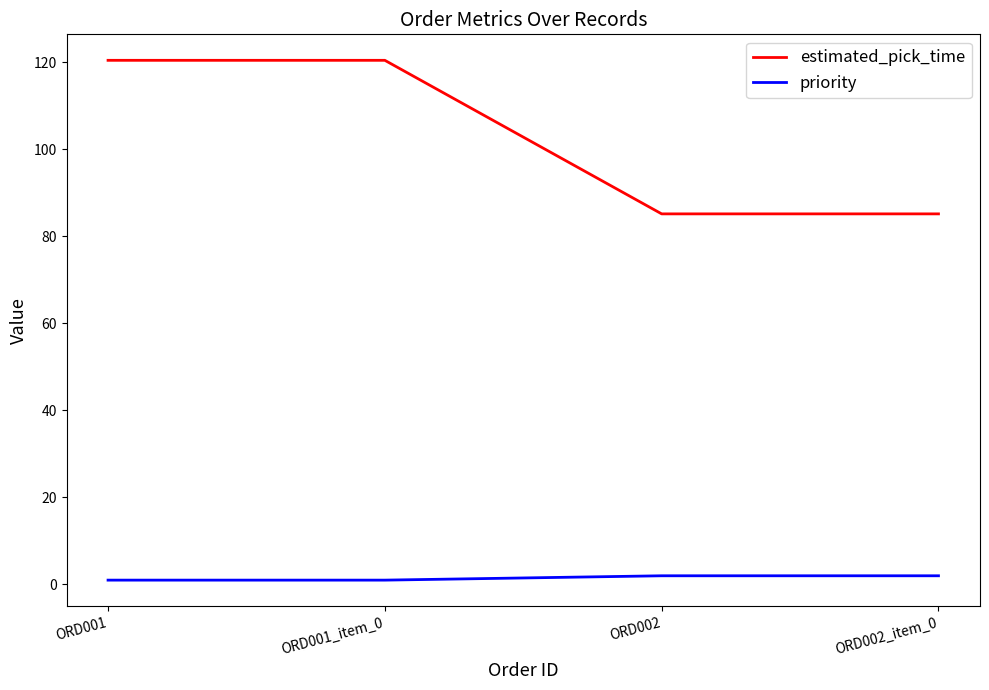

What is the difference between the estimated_pick_time values at ORD001_item_0 and ORD002_item_0?

35.3